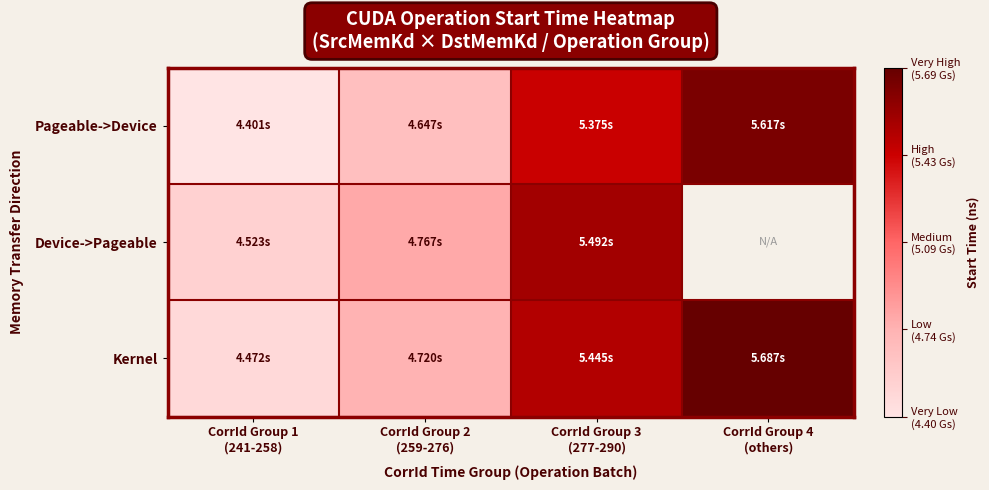

What is the minimum value for Device->Pageable?

4522542076.0